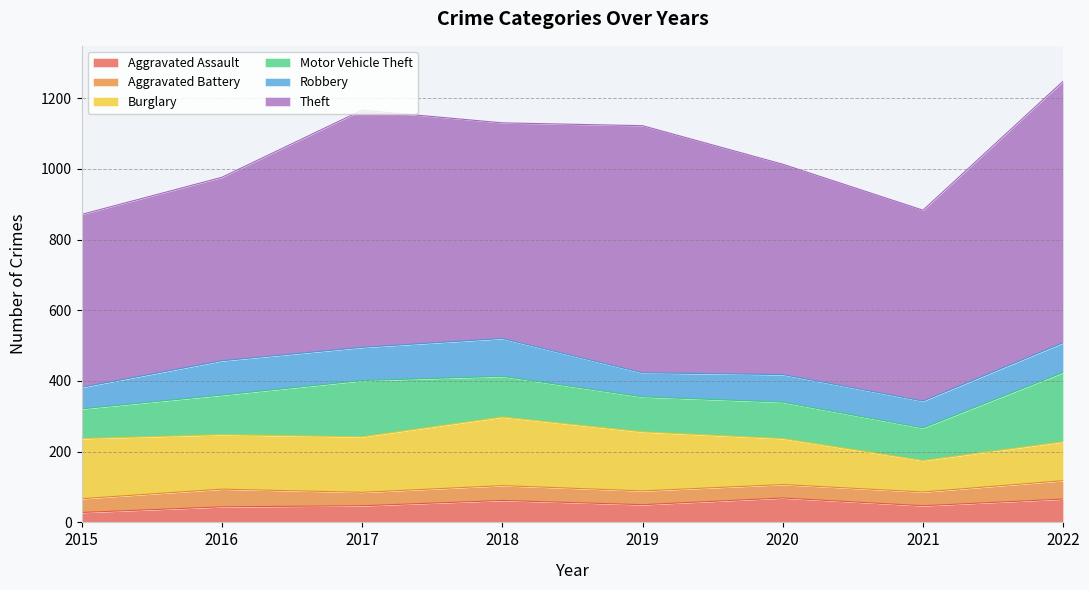

Does the chart display data point markers on the line(s)?

No